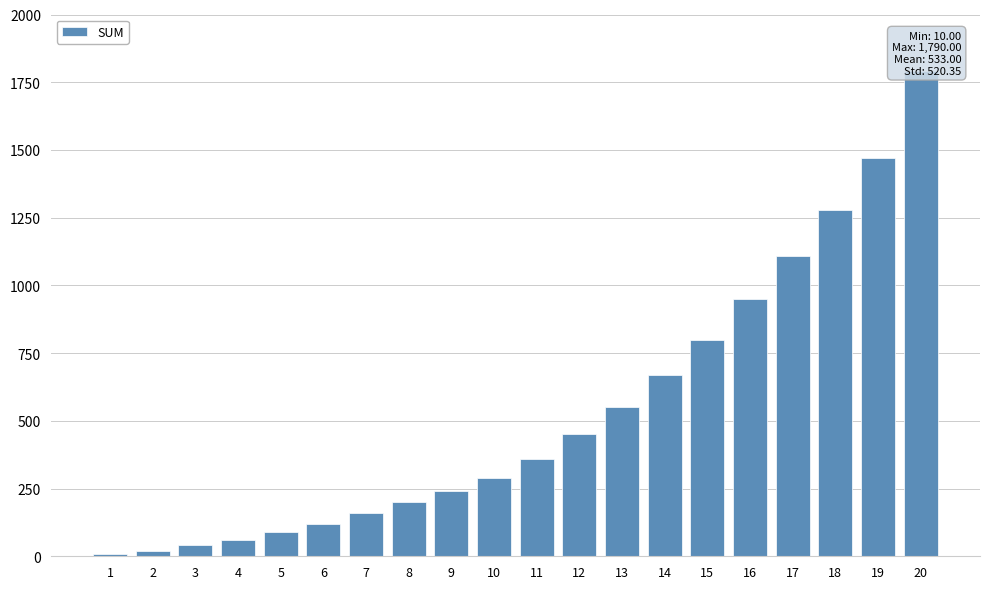

Reading right to left, extract all data points from this chart.

20=1790	19=1470	18=1280	17=1110	16=950	15=800	14=670	13=550	12=450	11=360	10=290	9=240	8=200	7=160	6=120	5=90	4=60	3=40	2=20	1=10